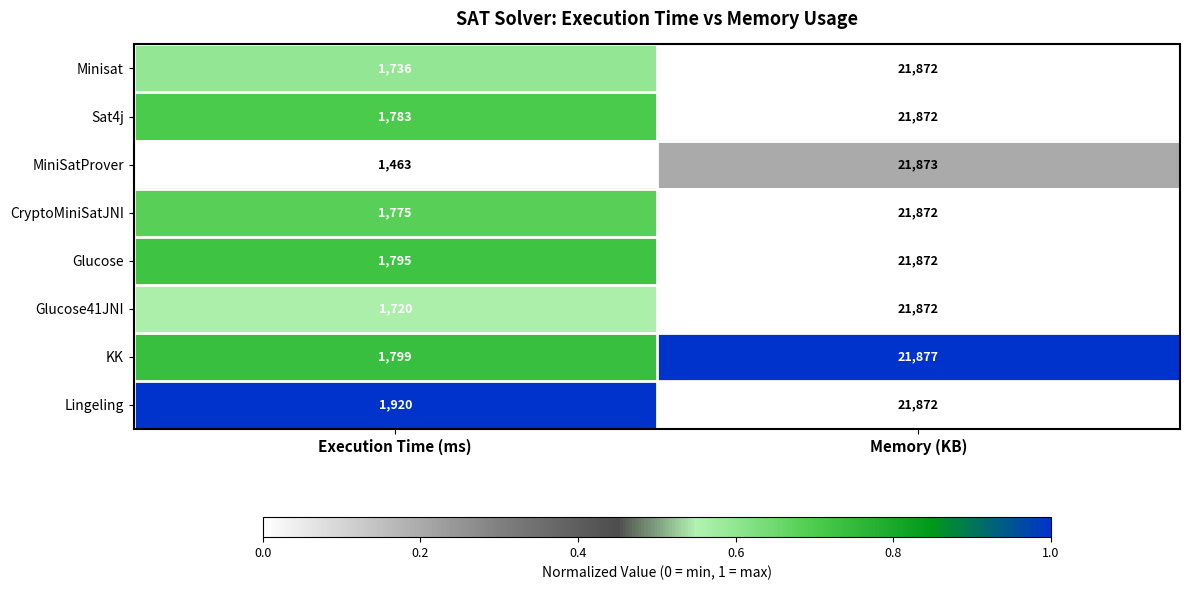

Count the number of data series in this chart.

8